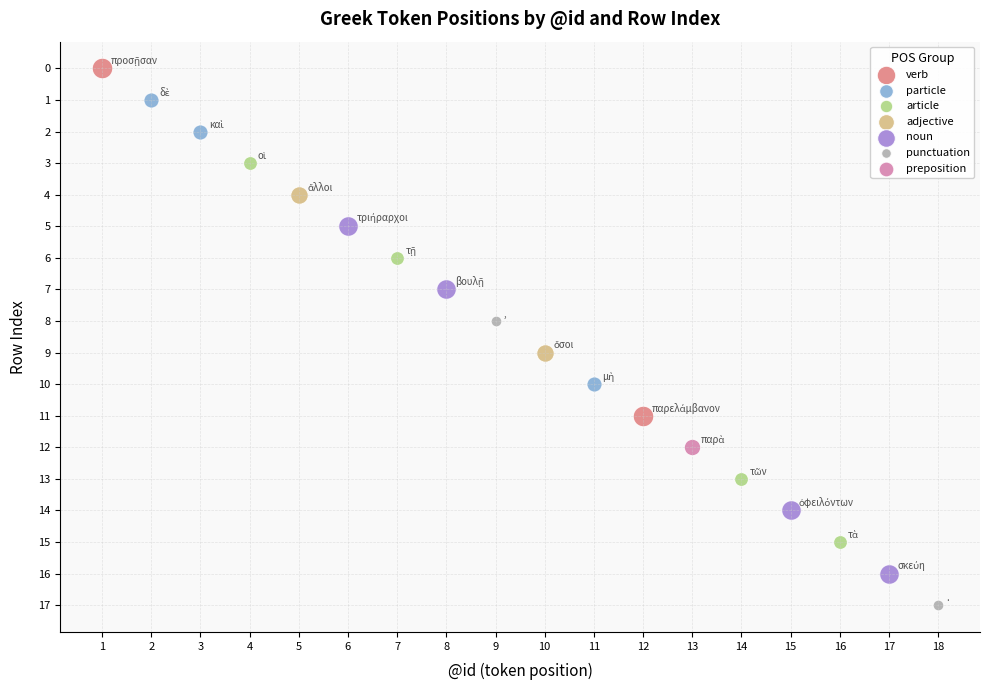

Which series reaches the minimum Y coordinate?

verb